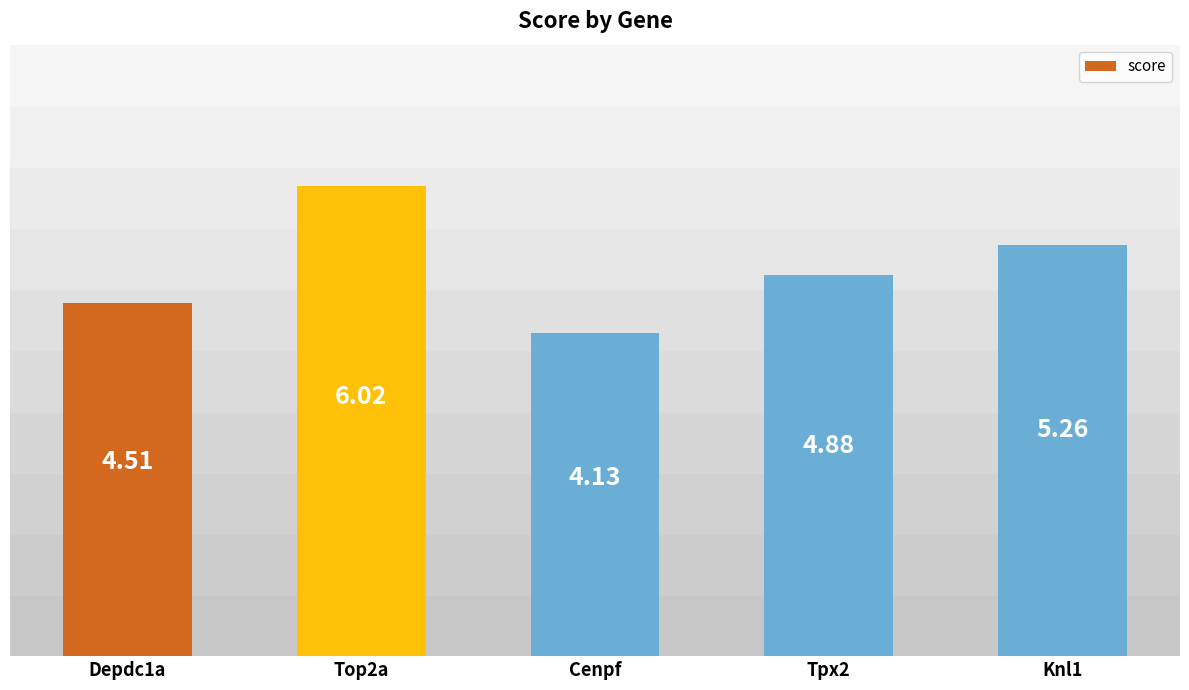

What is the difference between the second highest and minimum values?

1.1